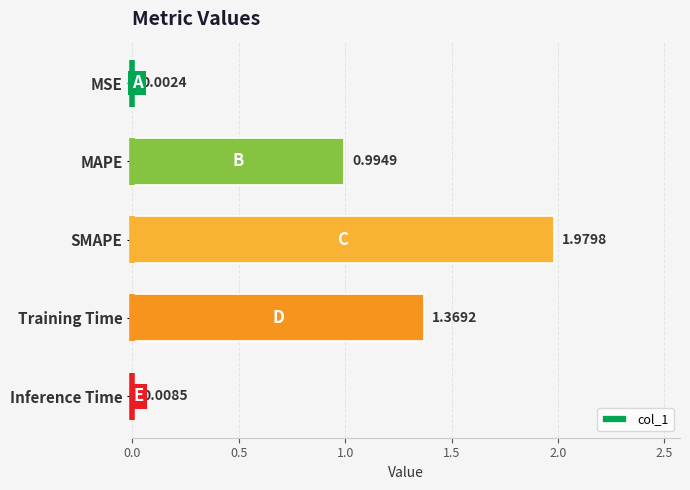

Does the chart contain stacked bars?

No